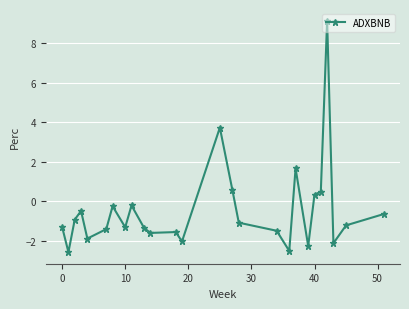

How many data points are less than -1?

15